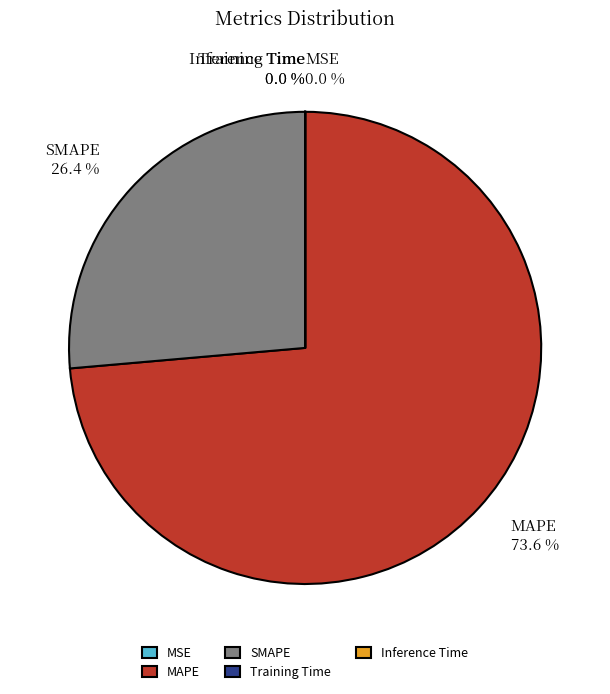

Which slice is the largest?

MAPE